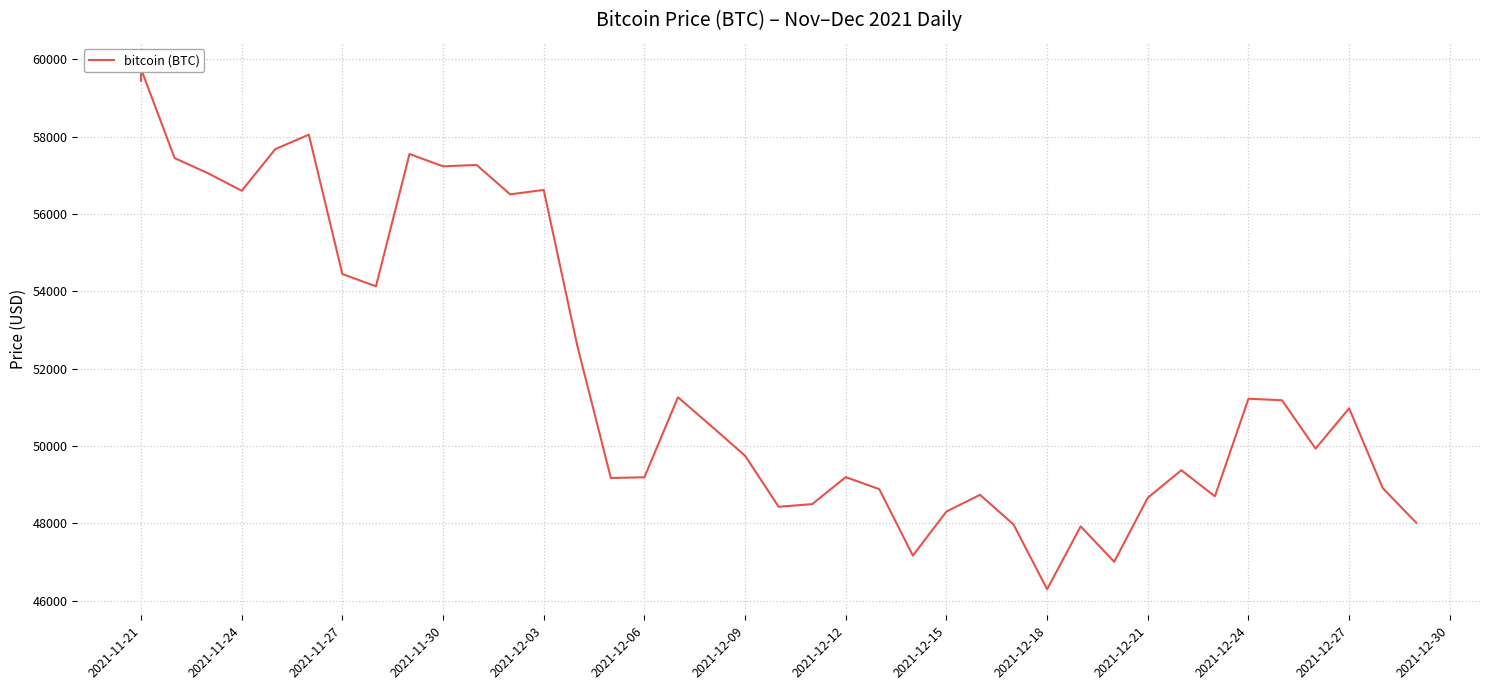

What is the difference between the maximum and second lowest values?

12742